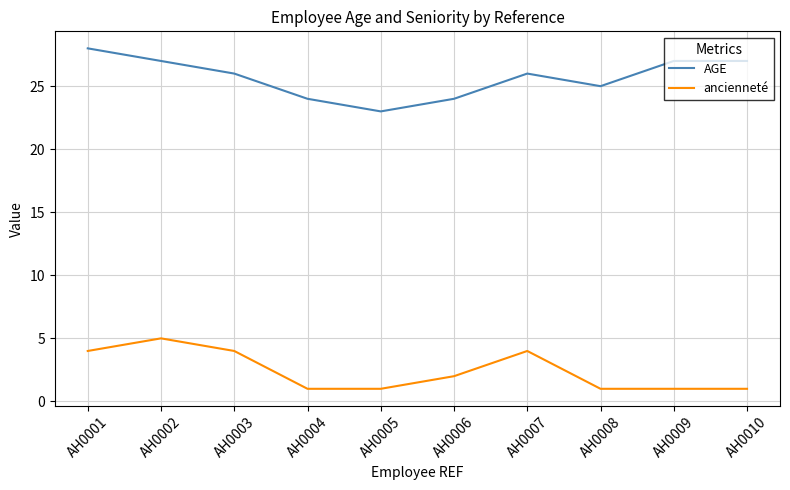

Rank the series by their maximum value, from lowest to highest.

ancienneté, AGE